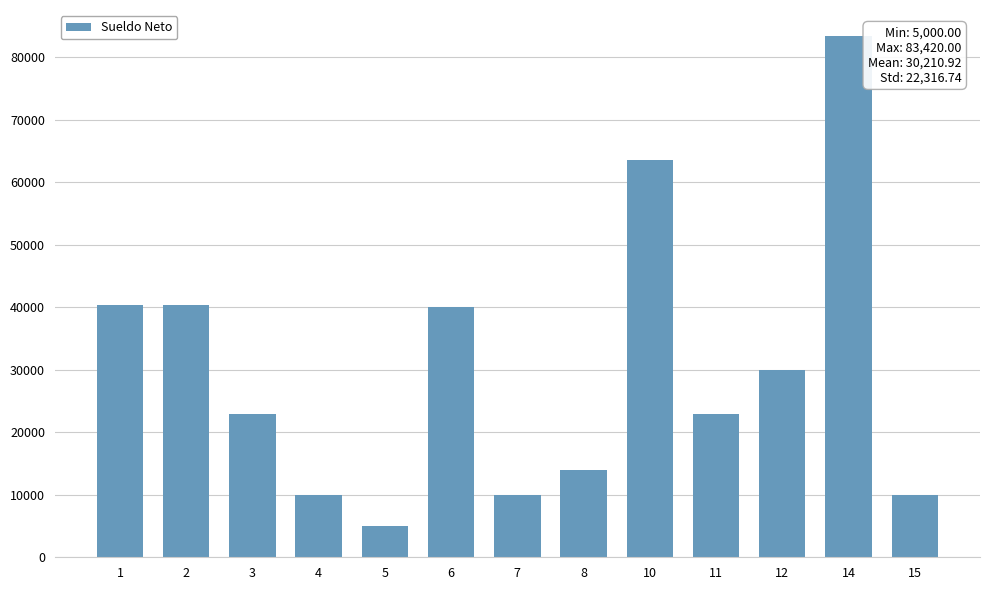

Reading left to right, list all the values displayed in this chart.

40375	40375	23000	10000	5000	40000	10000	14000	63572	23000	30000	83420	10000